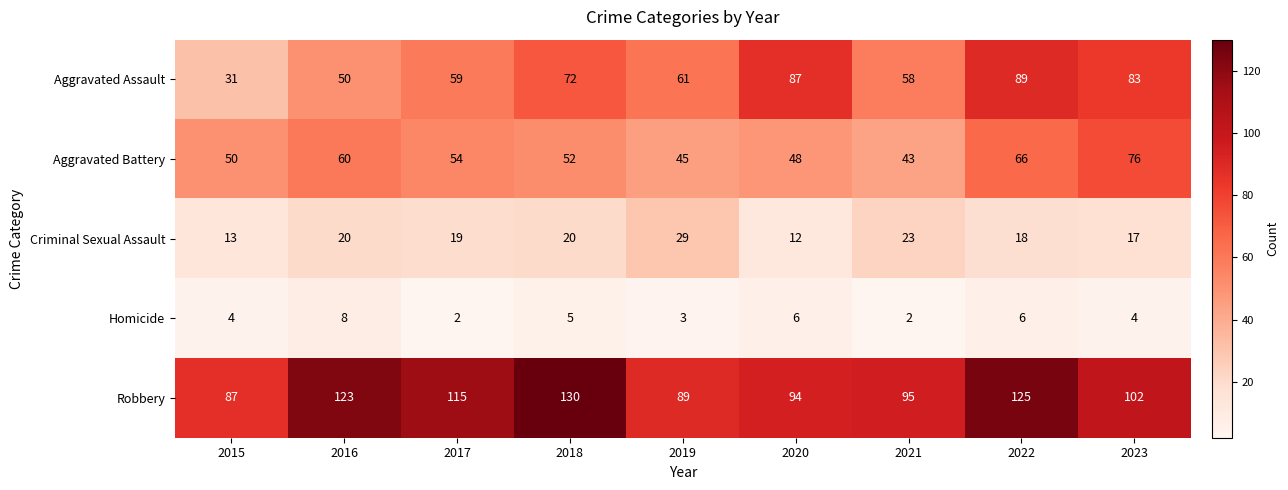

What is the difference between the highest and lowest values at 2015?

83